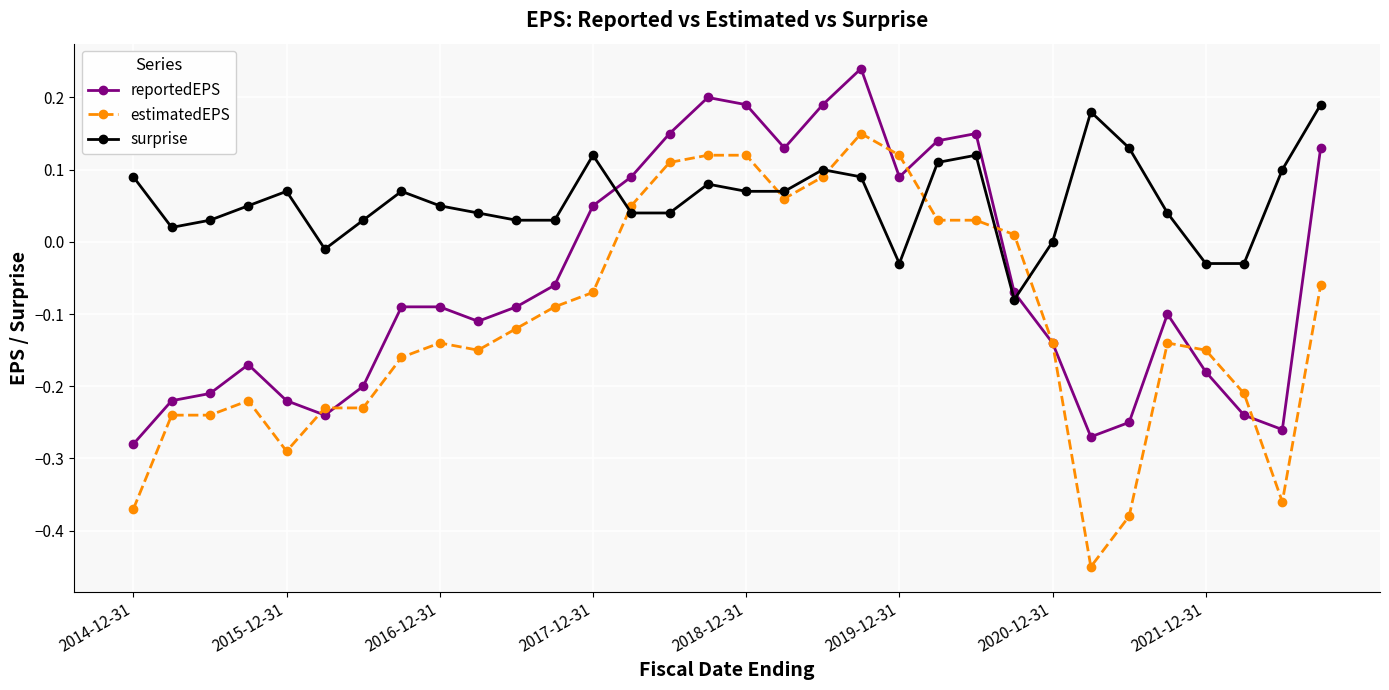

How many positive values does the reportedEPS series have?

12